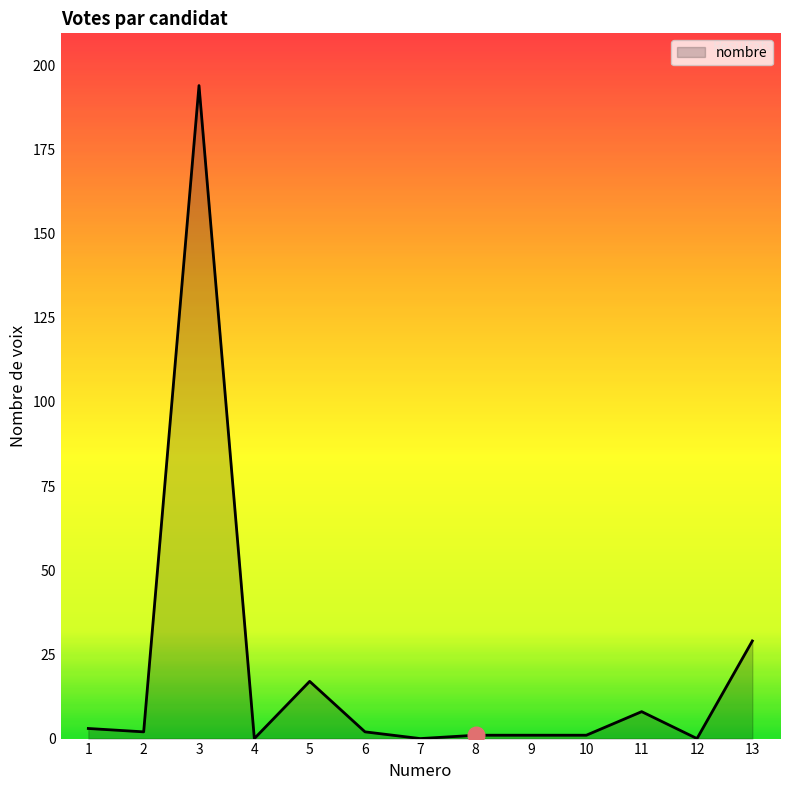

The chart shows a value of -97 at 7. True or false?

False